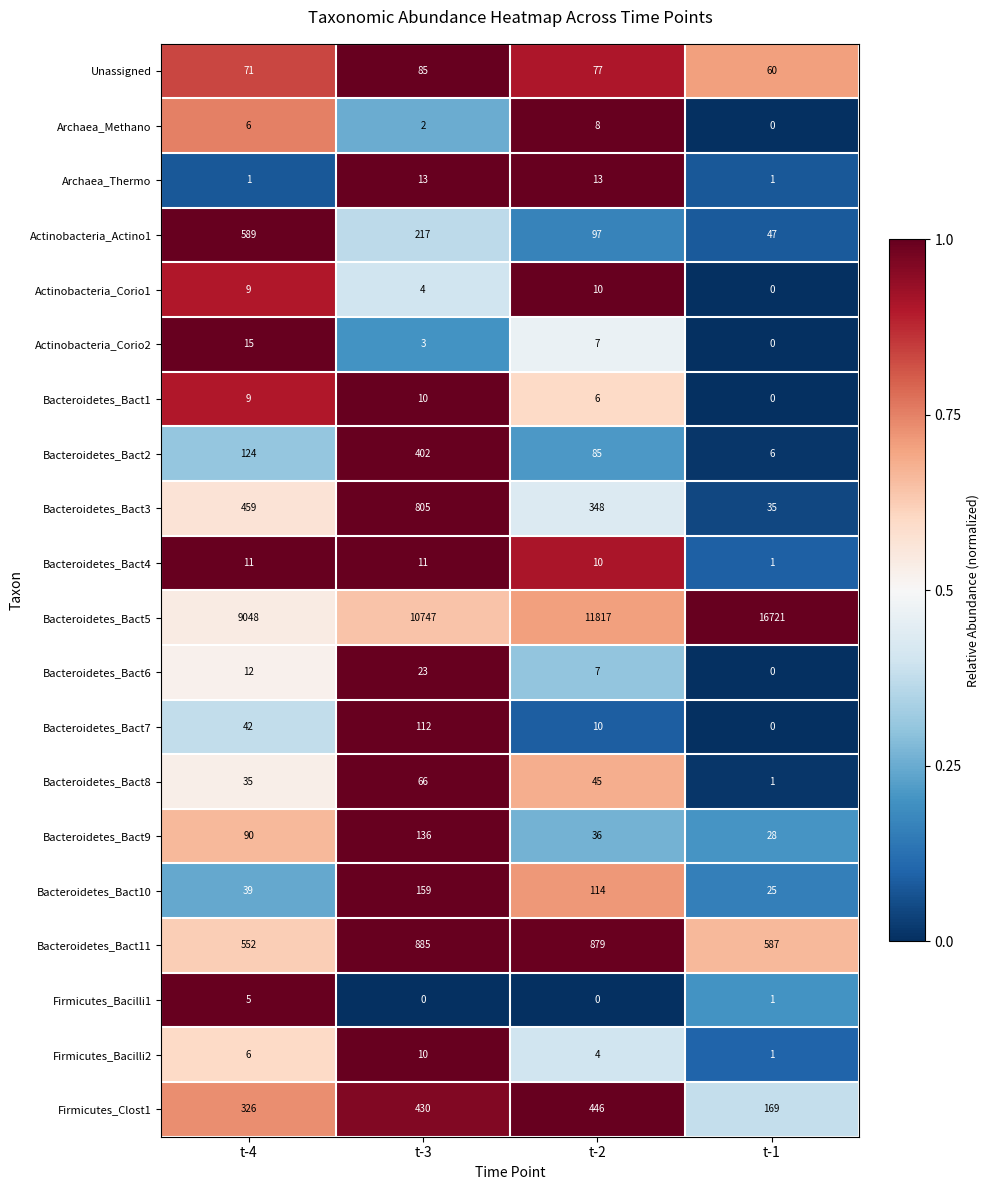

At how many categories does at least one series exceed 535?

4